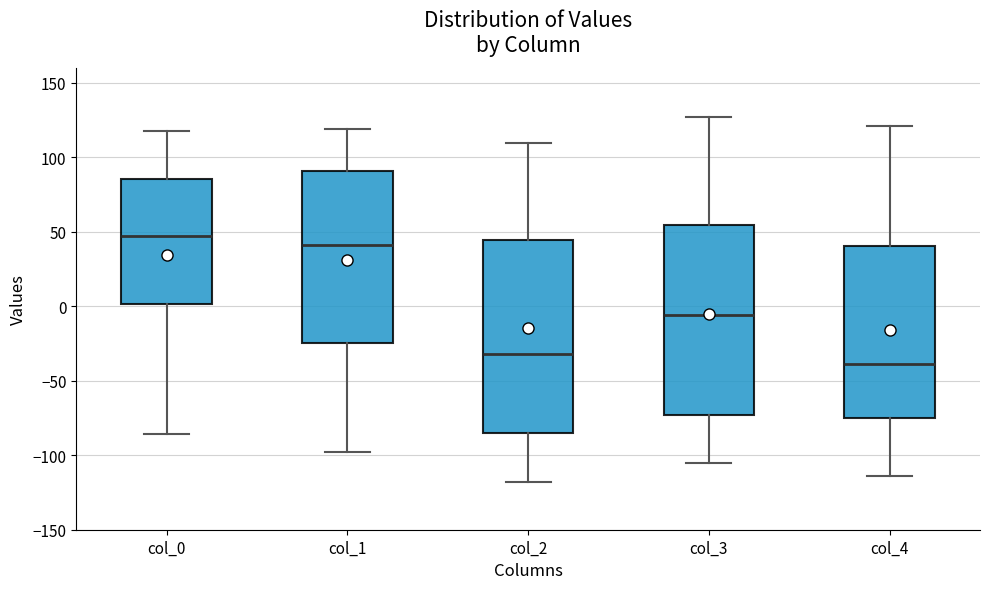

Reading left to right, read every box against the y-axis: the position of its median line, the range the box covers, and the ends of its whiskers. The values are not printed on the chart, so give them approximately, as read against the axis.

col_0: median 45, box 0 to 85, whiskers -85 to 120
col_1: median 40, box -25 to 90, whiskers -100 to 120
col_2: median -30, box -85 to 45, whiskers -120 to 110
col_3: median -5, box -75 to 55, whiskers -105 to 125
col_4: median -40, box -75 to 40, whiskers -115 to 120